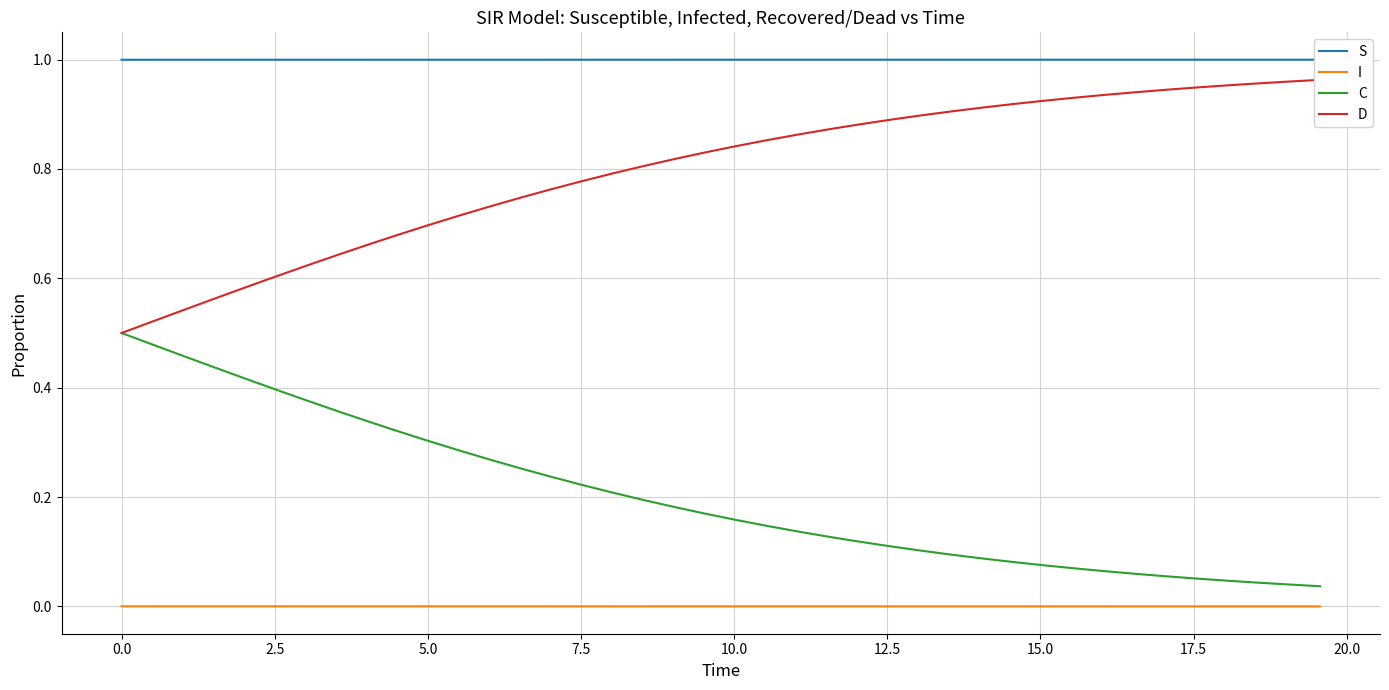

True or false: C and I cross at least once.

False